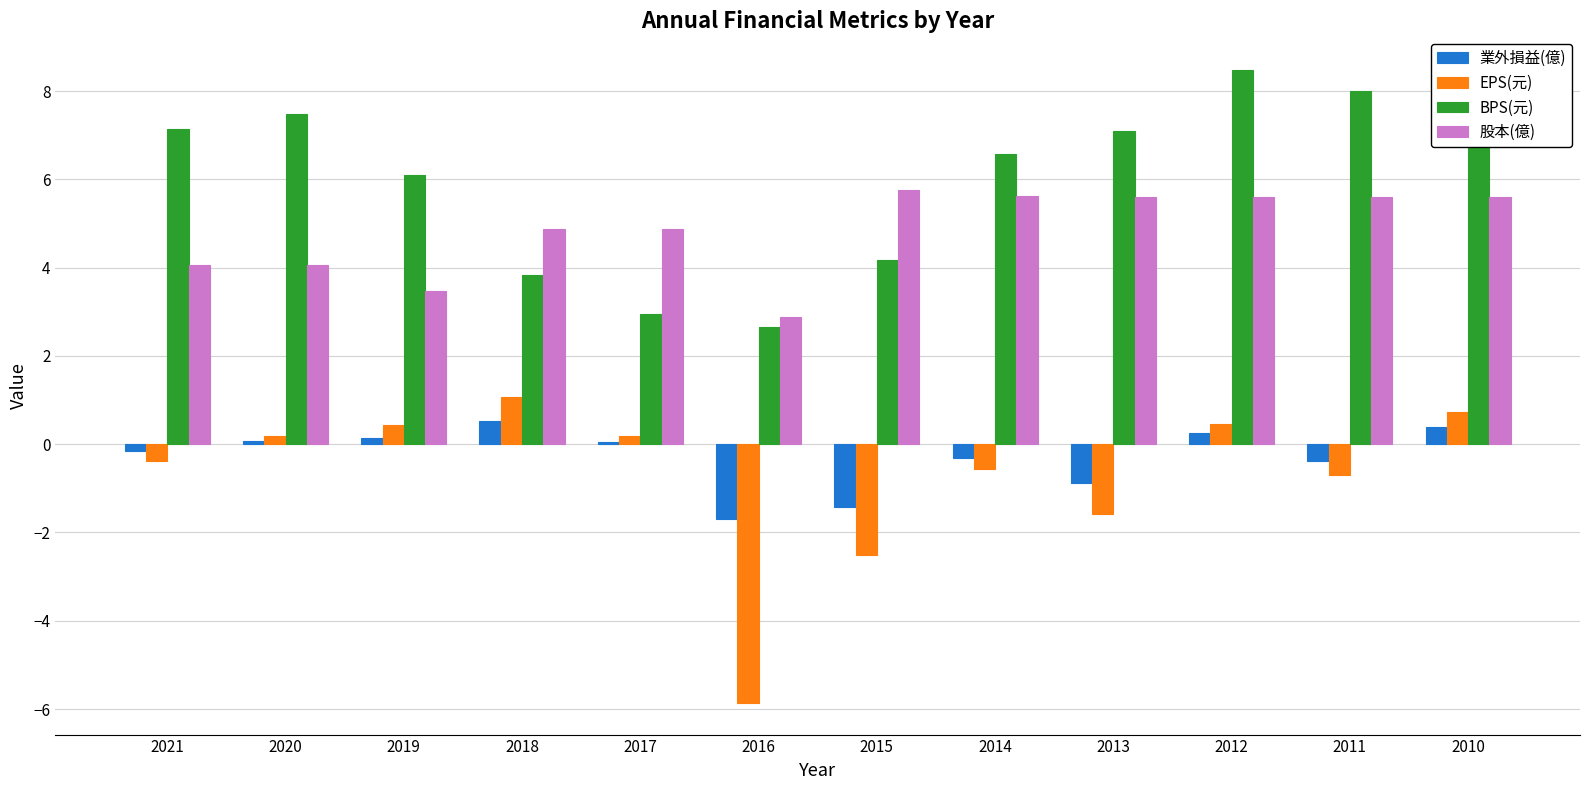

Between 2020 and 2018, which is larger?

2018